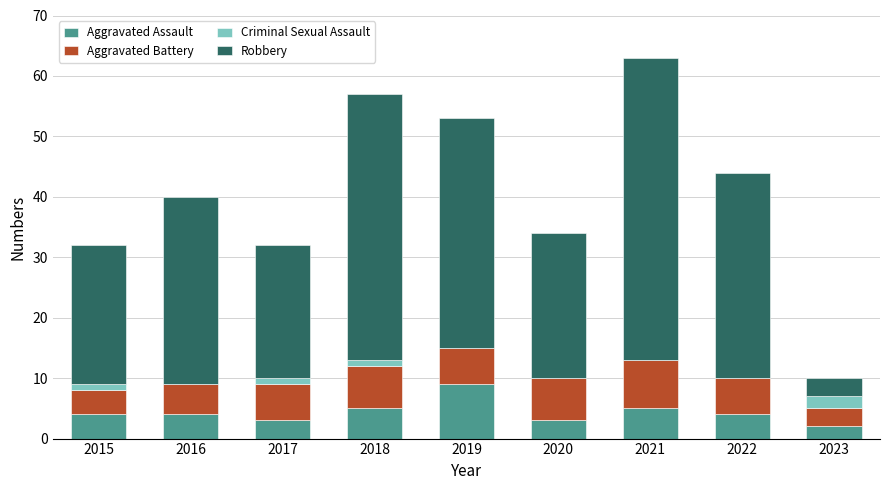

What is the total value across all series at 2023?

10